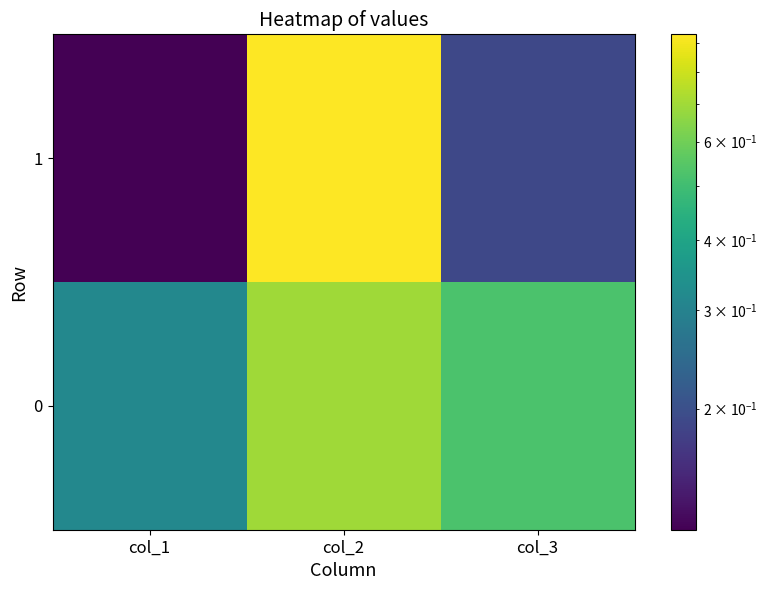

What is the minimum value shown in the chart?

0.1